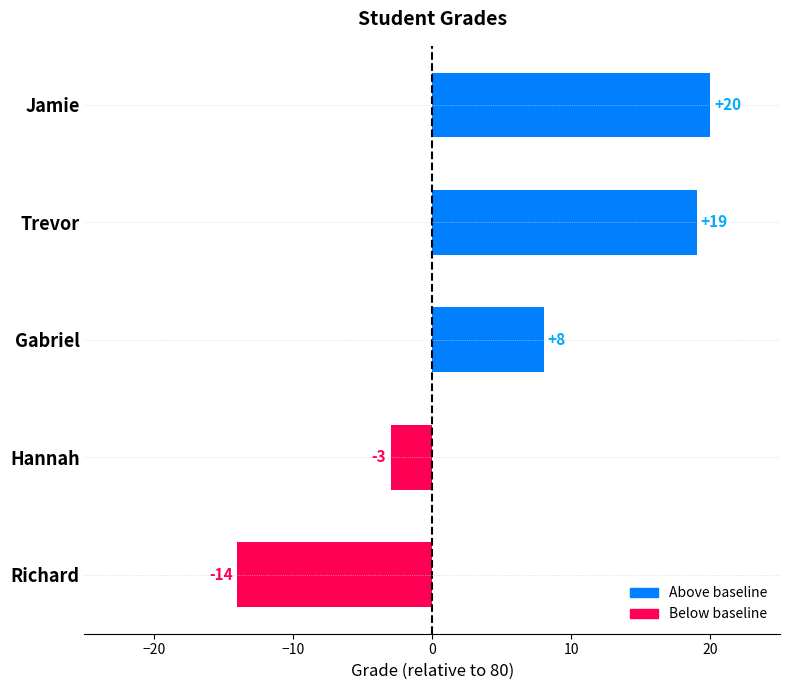

The value at Gabriel is 8. True or false?

True